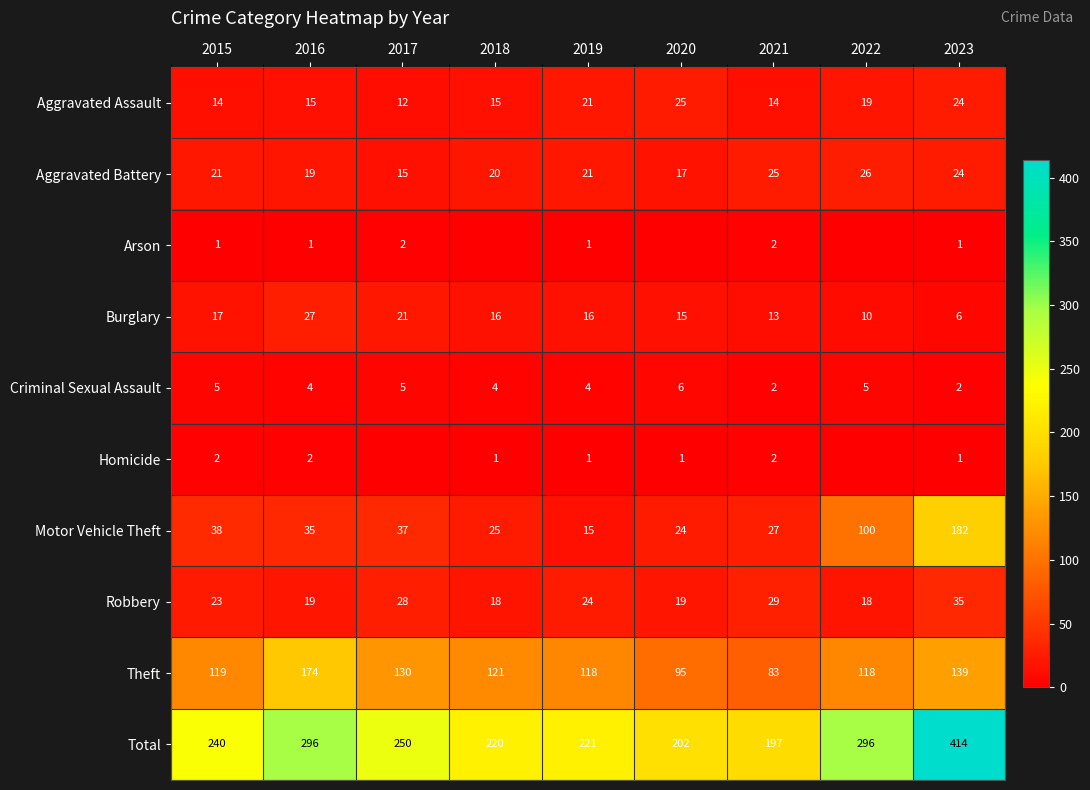

What is the sum of all Criminal Sexual Assault values?

37